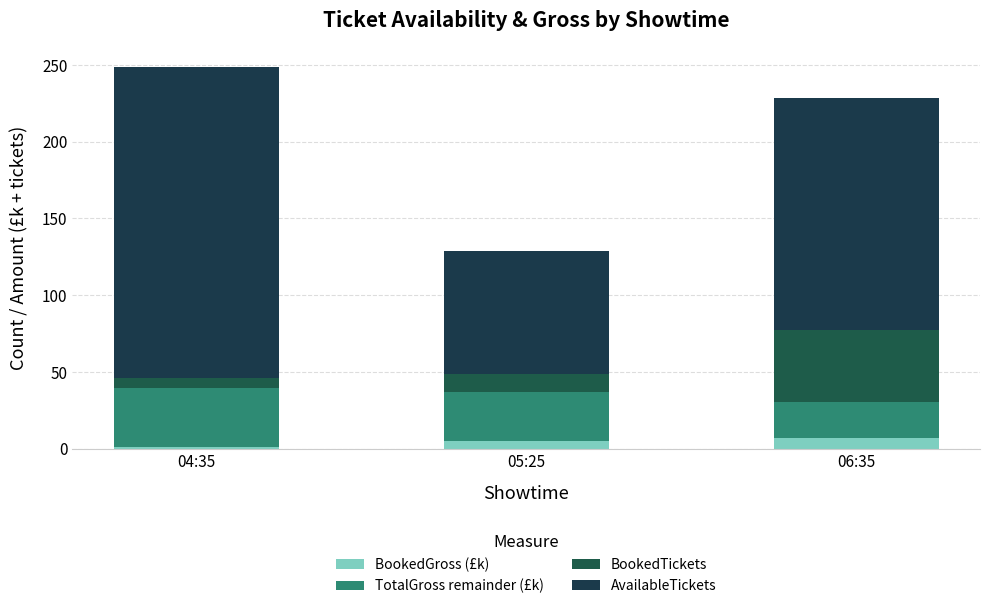

At how many categories does at least one series exceed 29?

3